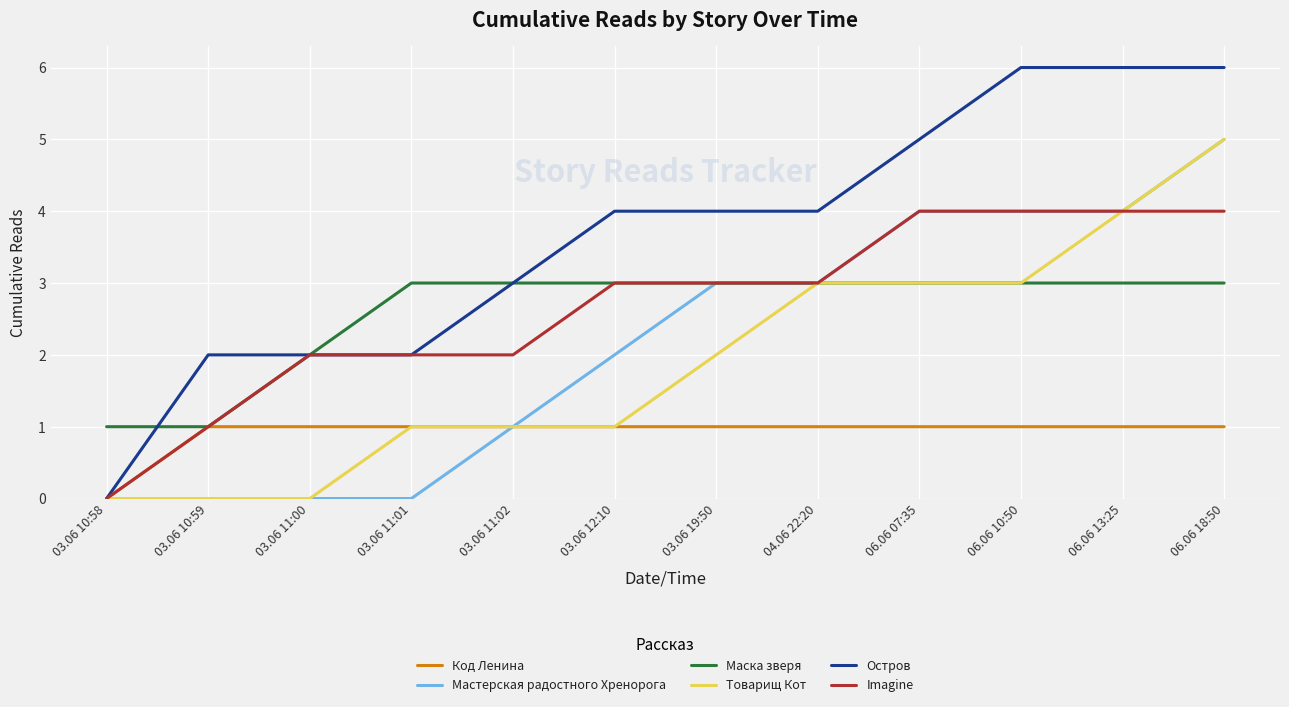

Count the number of categories in the chart.

12